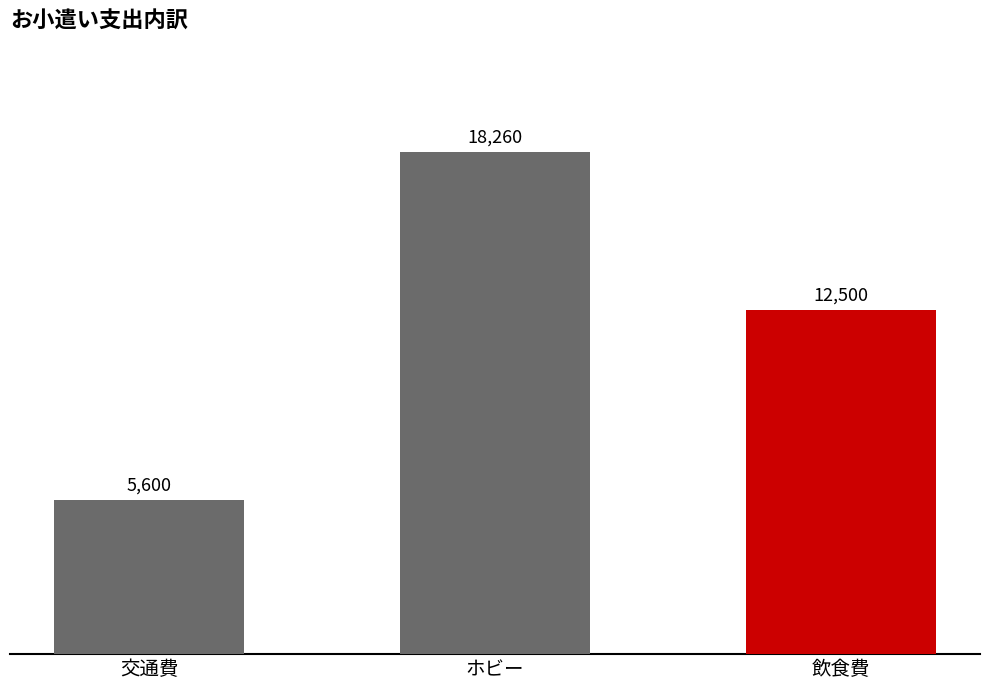

How many values are between 5600 and 18260?

3